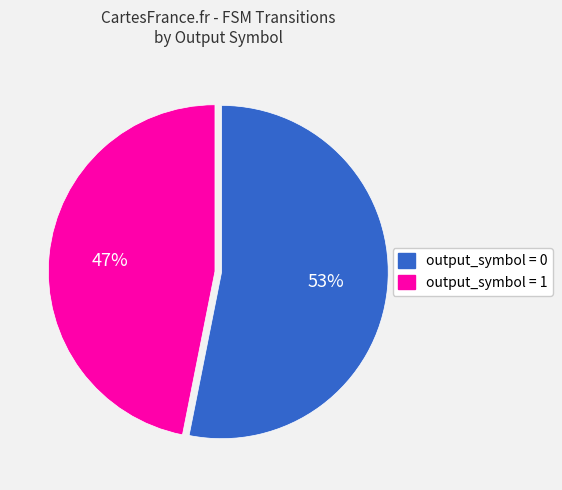

Does any single category account for the majority?

Yes